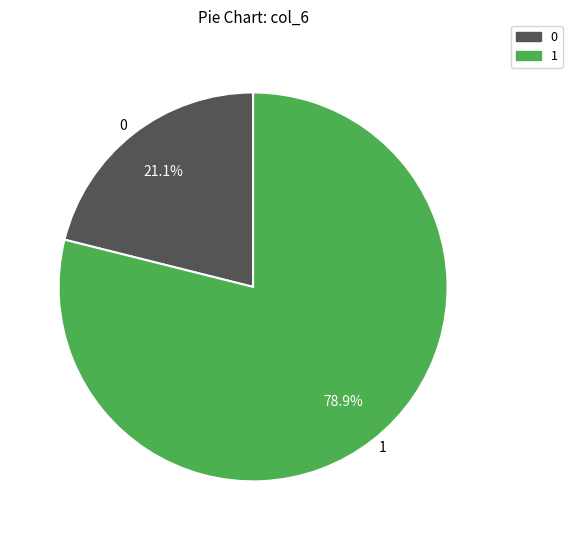

Approximately how many times larger is the value at 1 compared to 0?

3.7